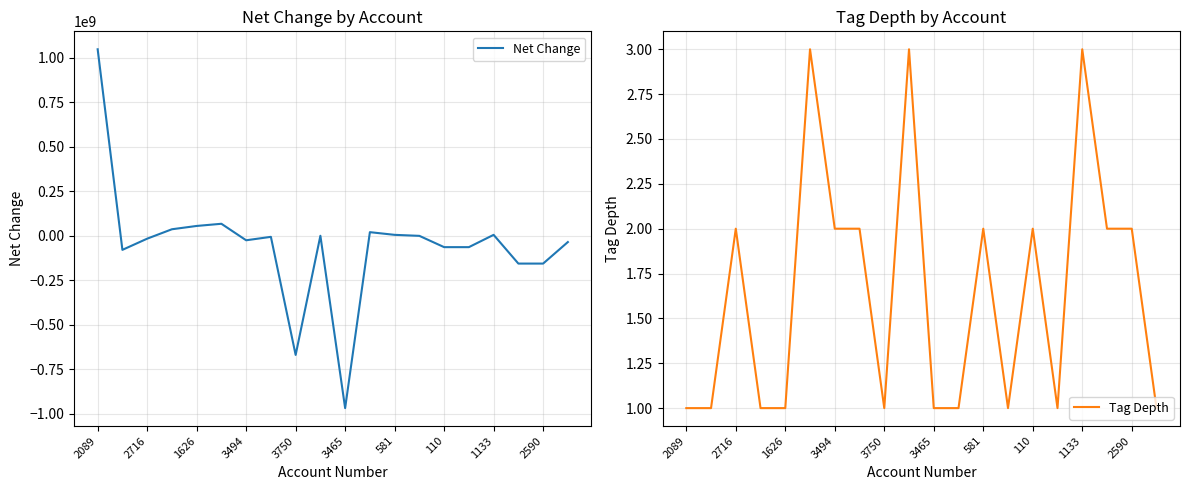

What position from the right is 2089?

20